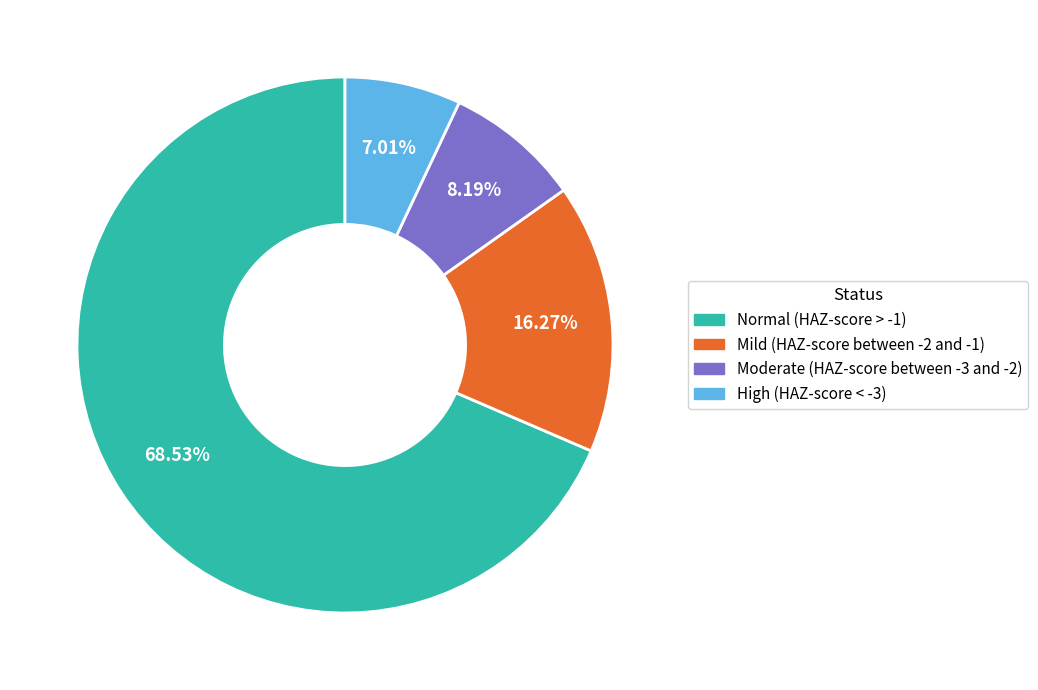

True or false: Mild (HAZ-score between -2 and -1) accounts for 23% of the total.

False